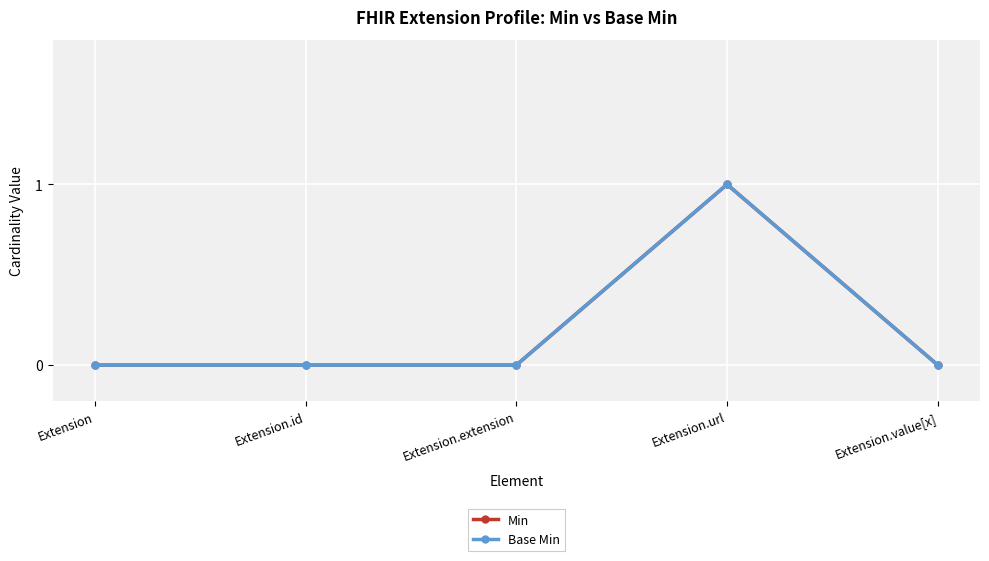

Count the Min values in the range 0 to 1.

5